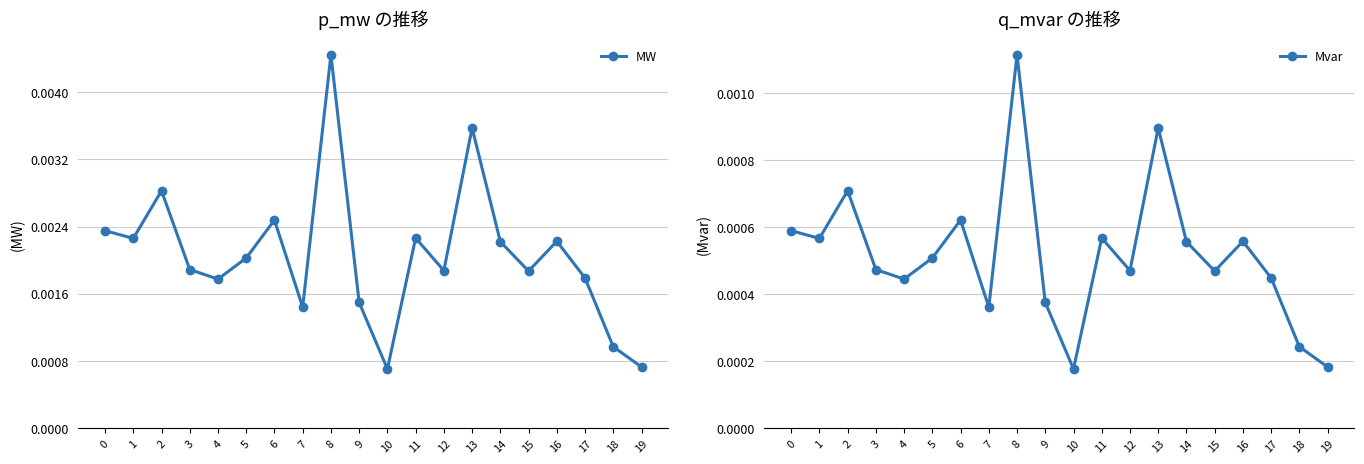

Does the chart have visible grid lines?

Yes